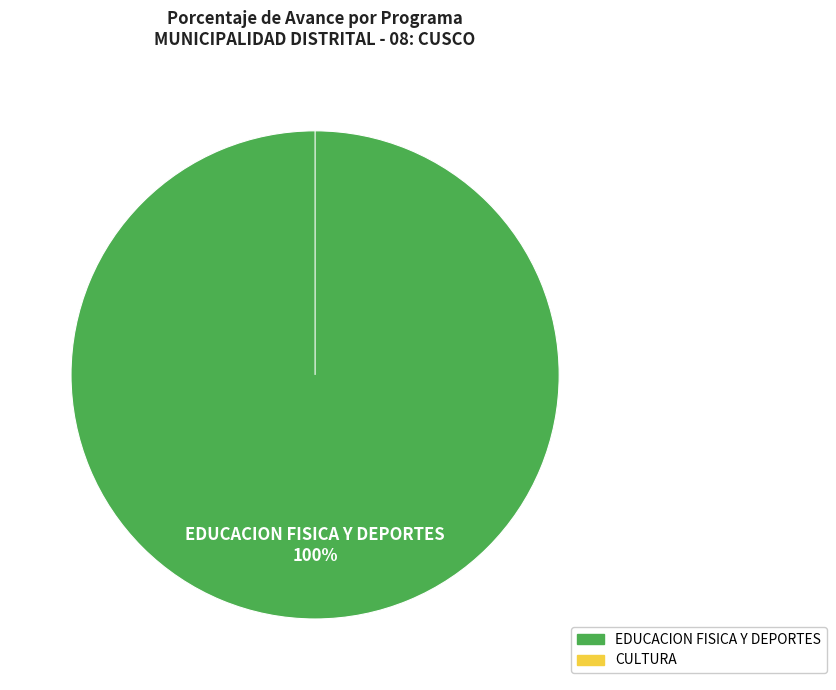

Rank the categories by value from lowest to highest.

034: CULTURA, 033: EDUCACION FISICA Y DEPORTES